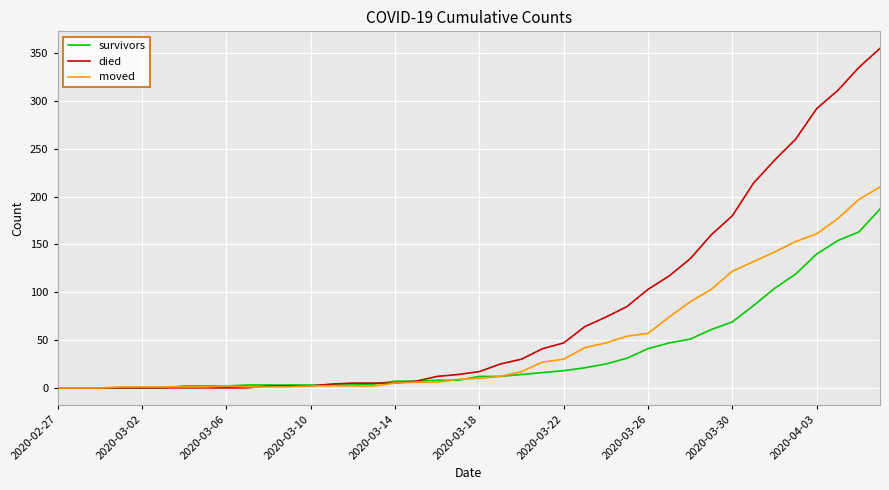

What is the difference between the maximum and minimum values in the died series?

355